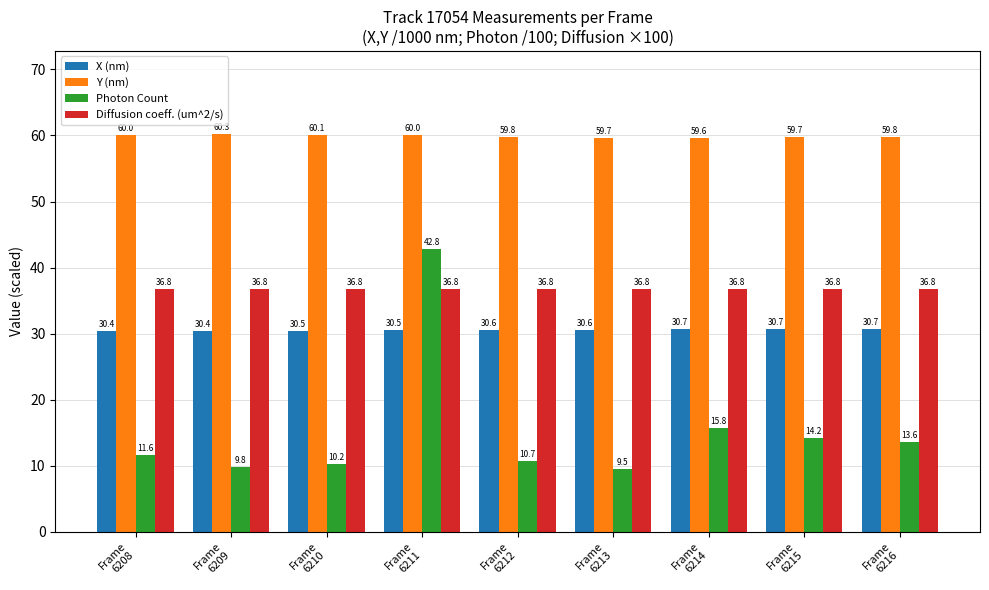

Rank the series at Frame
6210 from highest to lowest value.

Y (nm), Diffusion coeff. (um^2/s), X (nm), Photon Count